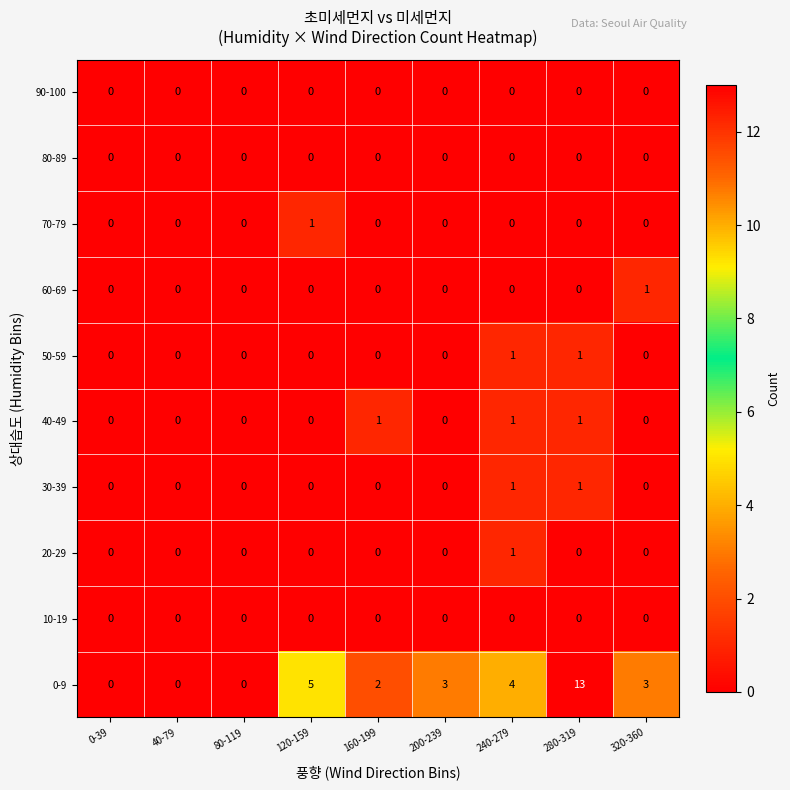

How many 60-69 values are between 0 and 1?

9